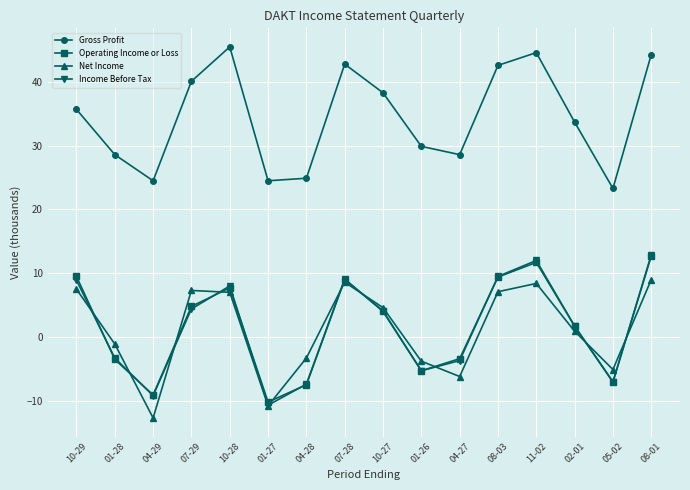

At which category is the sum across all series the highest?

08-01